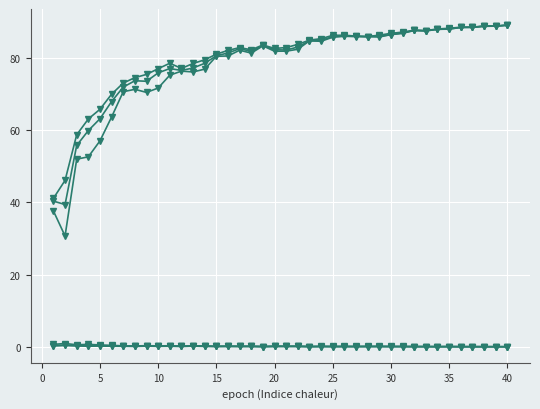

At which category is the sum across all series the highest?

40